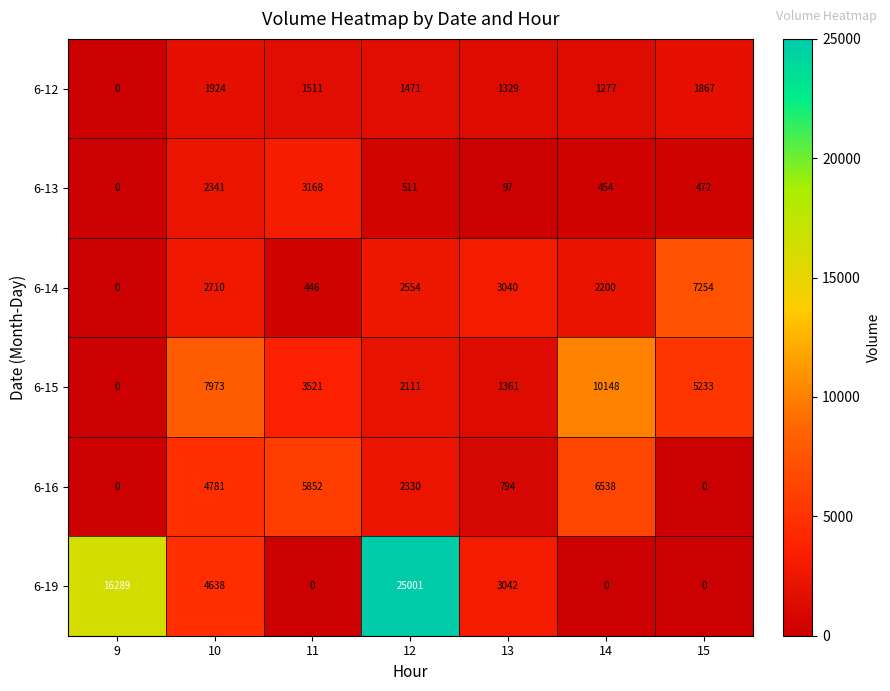

Count the number of data series in this chart.

6